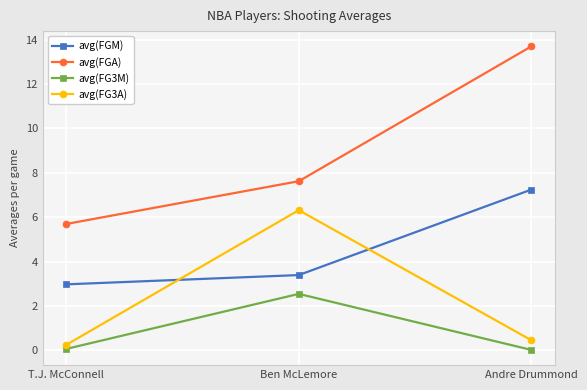

Which category has the highest value across all series?

Andre Drummond